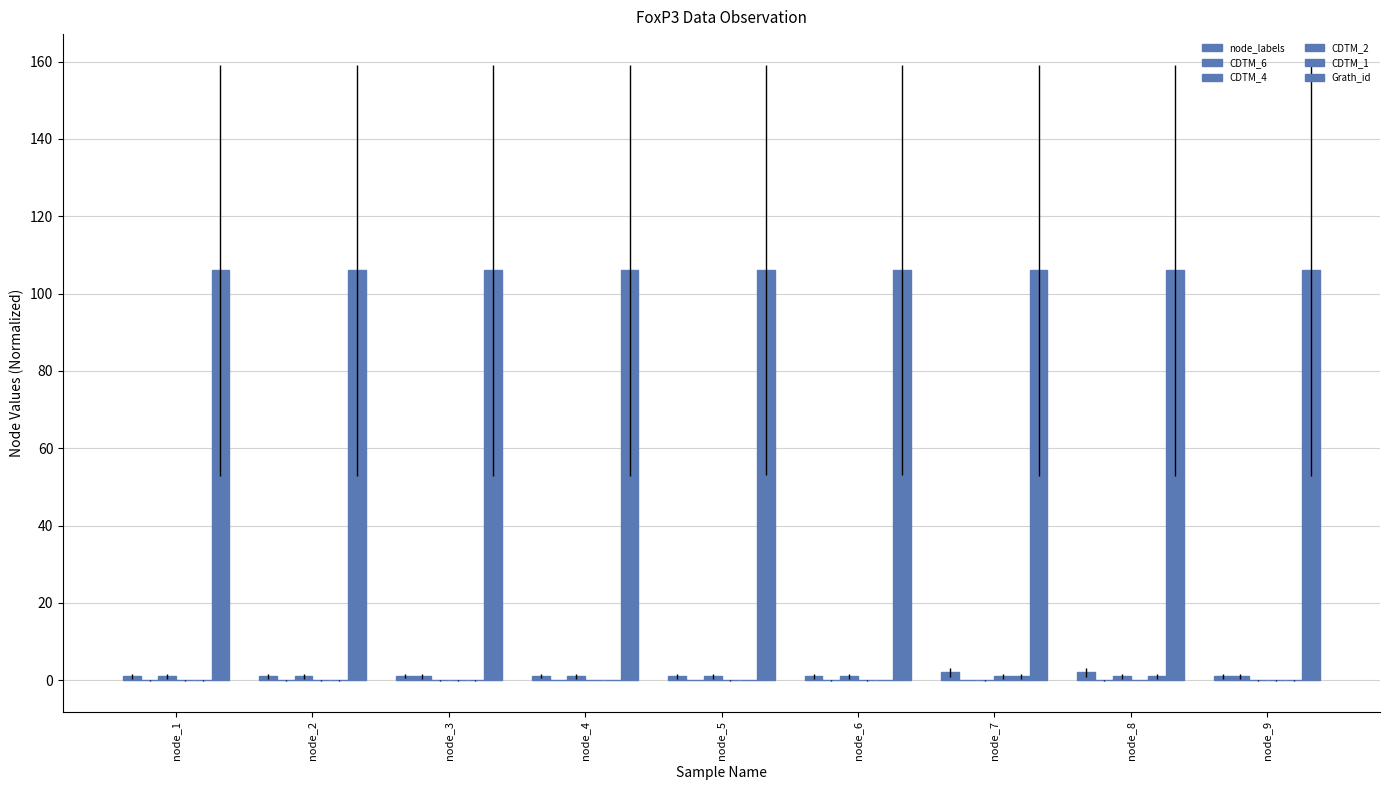

What is the difference between the highest and lowest values at node_9?

106